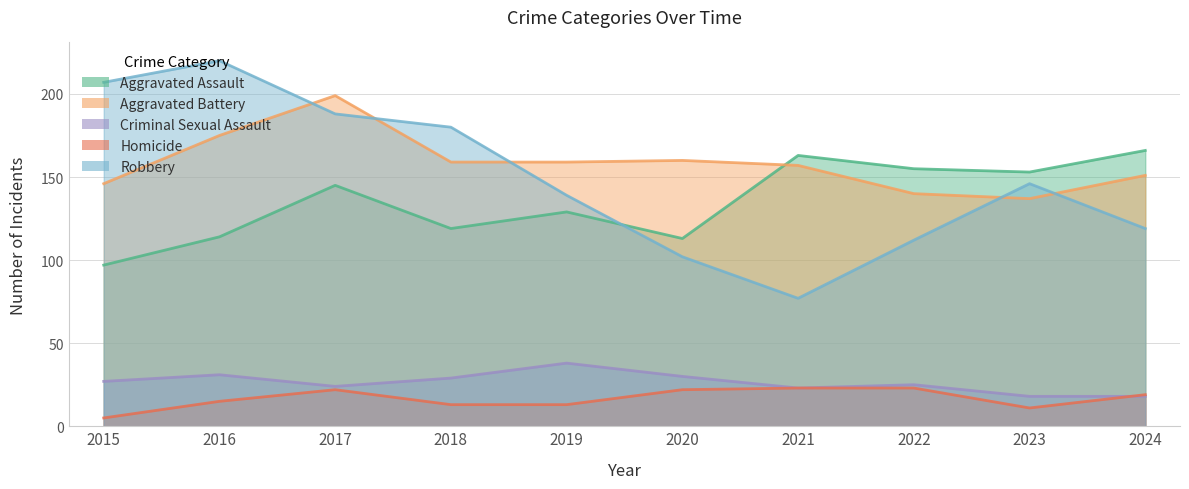

At how many categories does at least one series exceed 68?

10